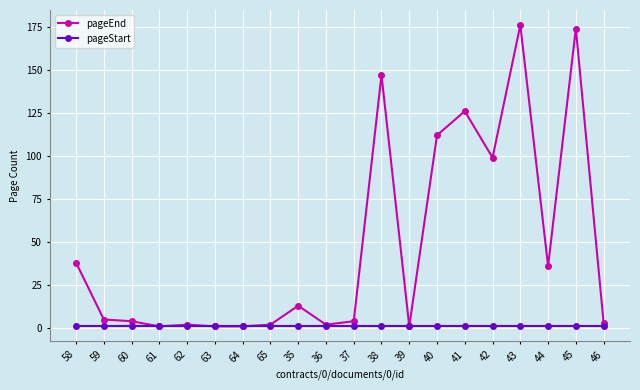

What is the maximum value shown in the chart?

176